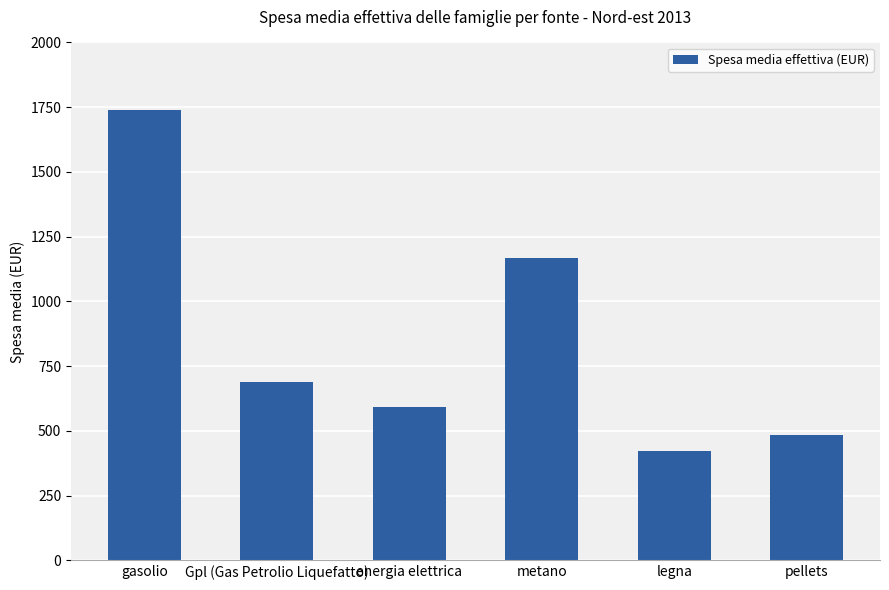

What is the average value?

849